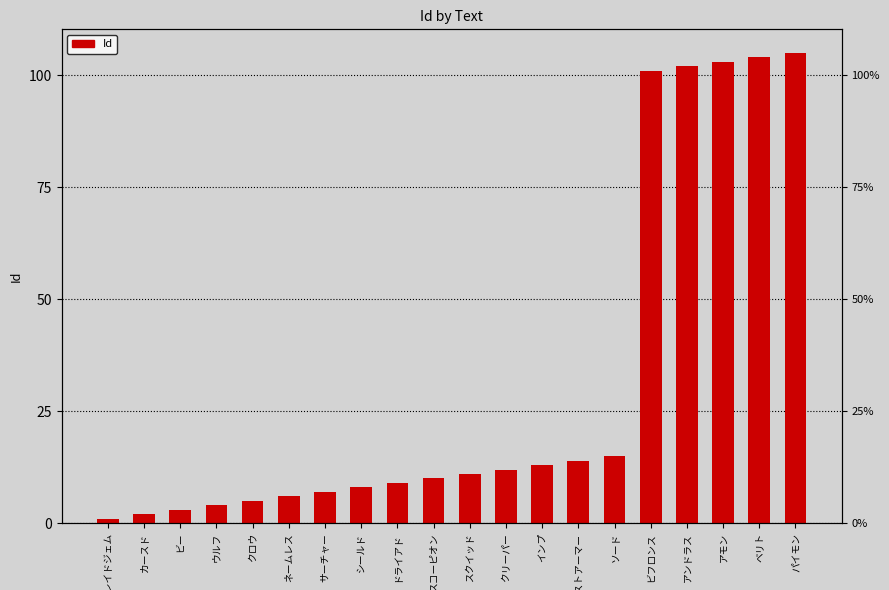

List the labels in order of value, smallest first.

ネレイドジェム, カースド, ビー, ウルフ, クロウ, ネームレス, サーチャー, シールド, ドライアド, スコーピオン, スクイッド, クリーパー, インプ, ゴーストアーマー, ソード, ビフロンス, アンドラス, アモン, ベリト, パイモン